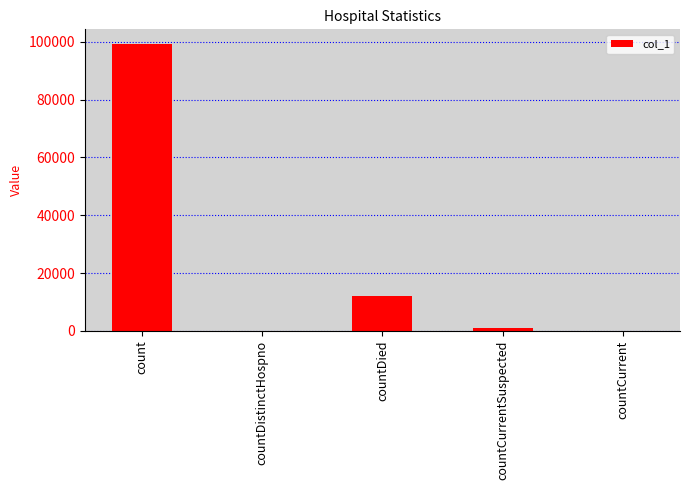

Are the bars horizontal?

No